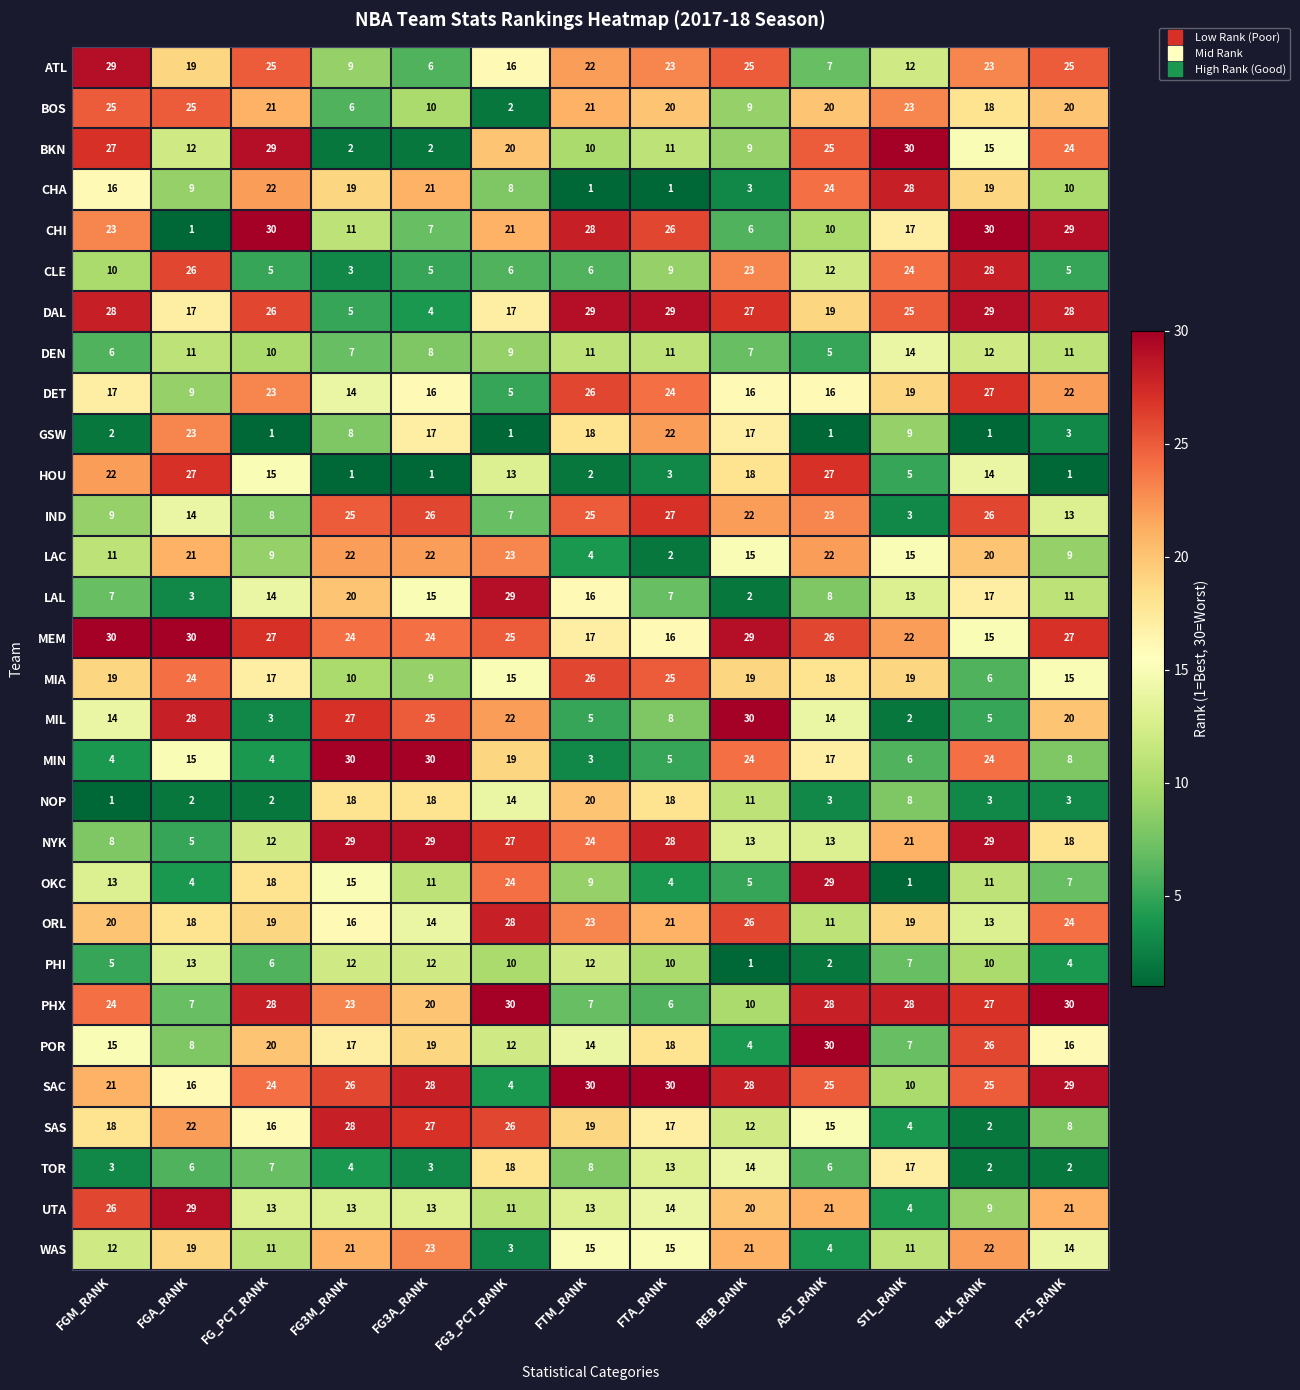

At FG3M_RANK, list the series in order from smallest to largest.

HOU, BKN, CLE, TOR, DAL, BOS, DEN, GSW, ATL, MIA, CHI, PHI, UTA, DET, OKC, ORL, POR, NOP, CHA, LAL, WAS, LAC, PHX, MEM, IND, SAC, MIL, SAS, NYK, MIN